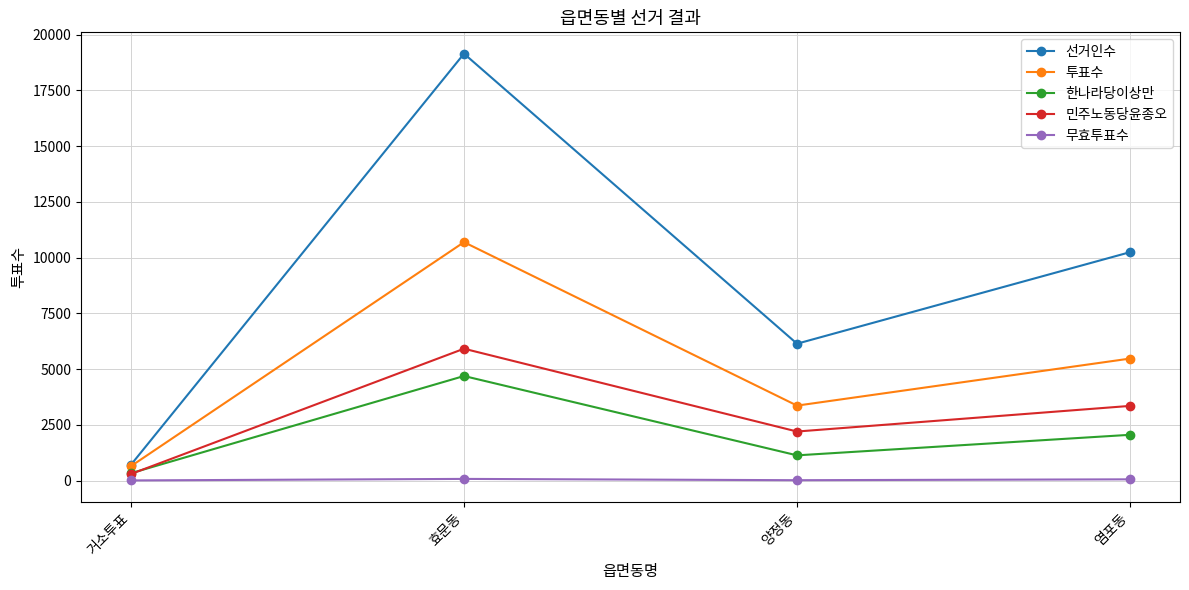

True or false: 한나라당이상만 has more than 1 points higher than both neighbors.

False